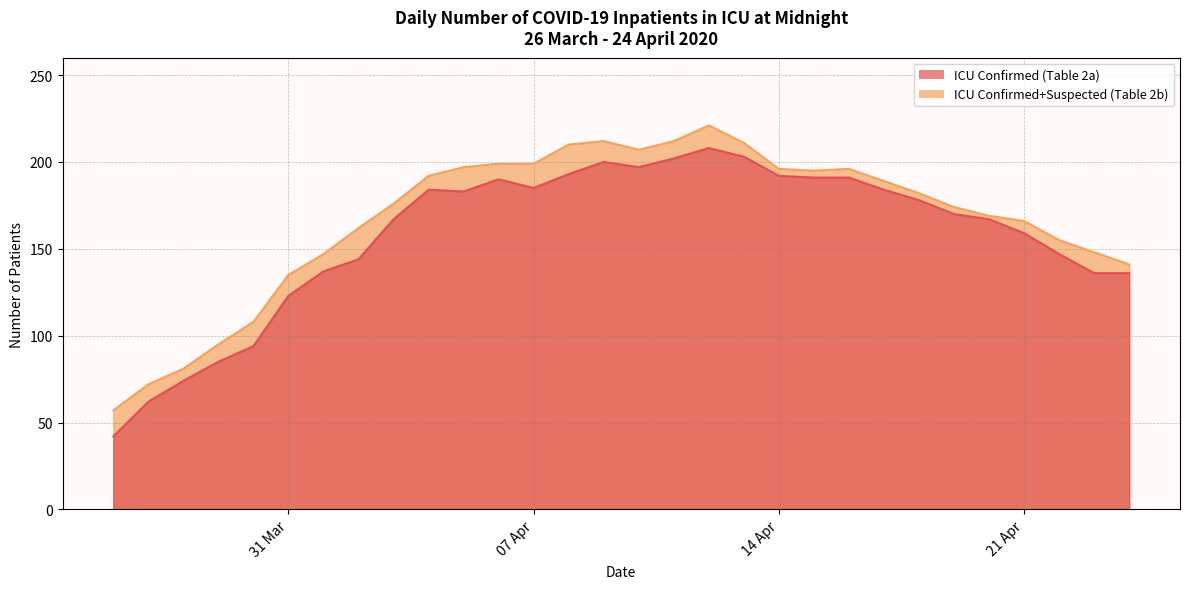

What is the difference between the highest and lowest values at 2020-04-20?

2